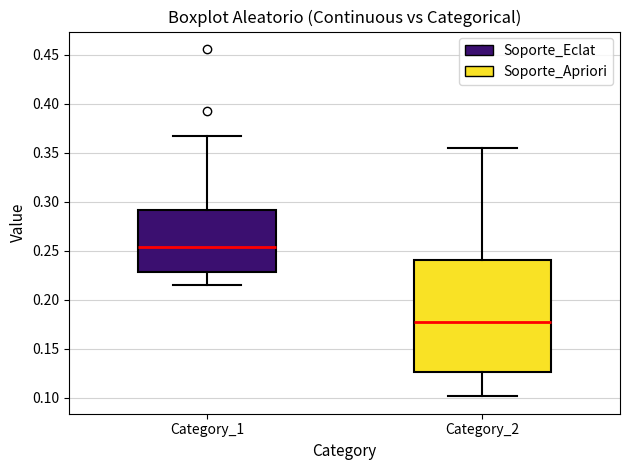

Reading left to right, transcribe this box plot: for each box, give where its median line is, the range the box spans, and where its two whiskers end, as read against the y-axis. The values are not printed on the chart, so give them approximately, as read against the axis.

Category_1: median 0.255, box 0.230 to 0.290, whiskers 0.215 to 0.365
Category_2: median 0.175, box 0.125 to 0.240, whiskers 0.100 to 0.355